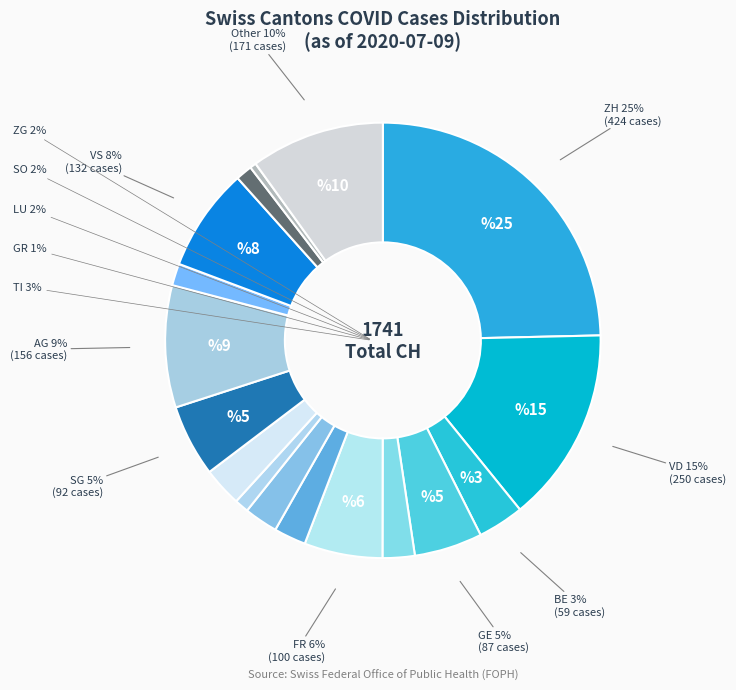

Is there a majority slice in this chart?

No